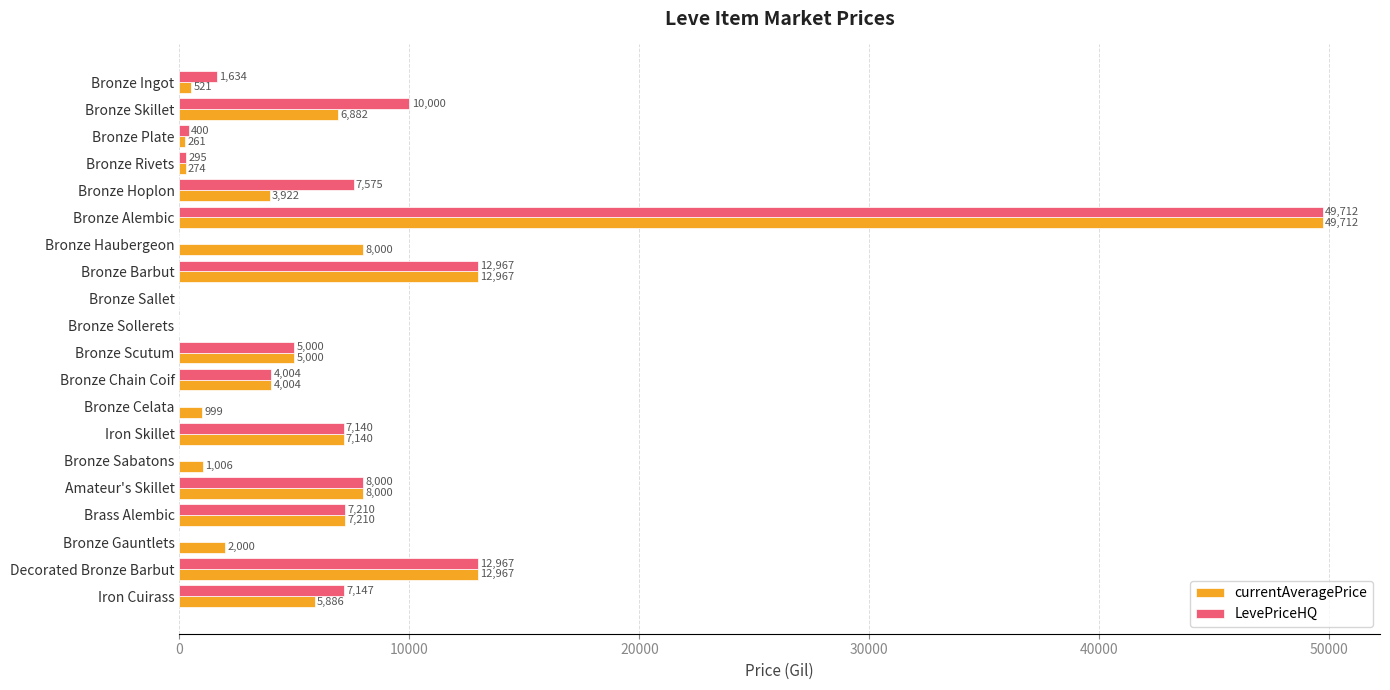

Is it true that LevePriceHQ equals 10303.3 at Bronze Hoplon?

False